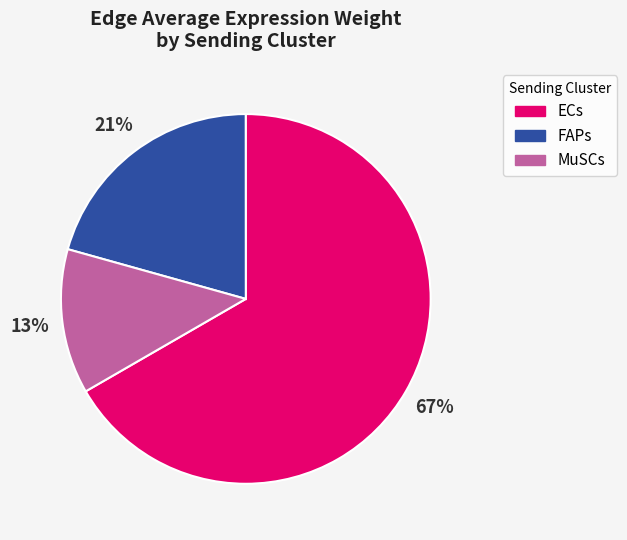

To the nearest percent, what is the average slice percentage?

33%